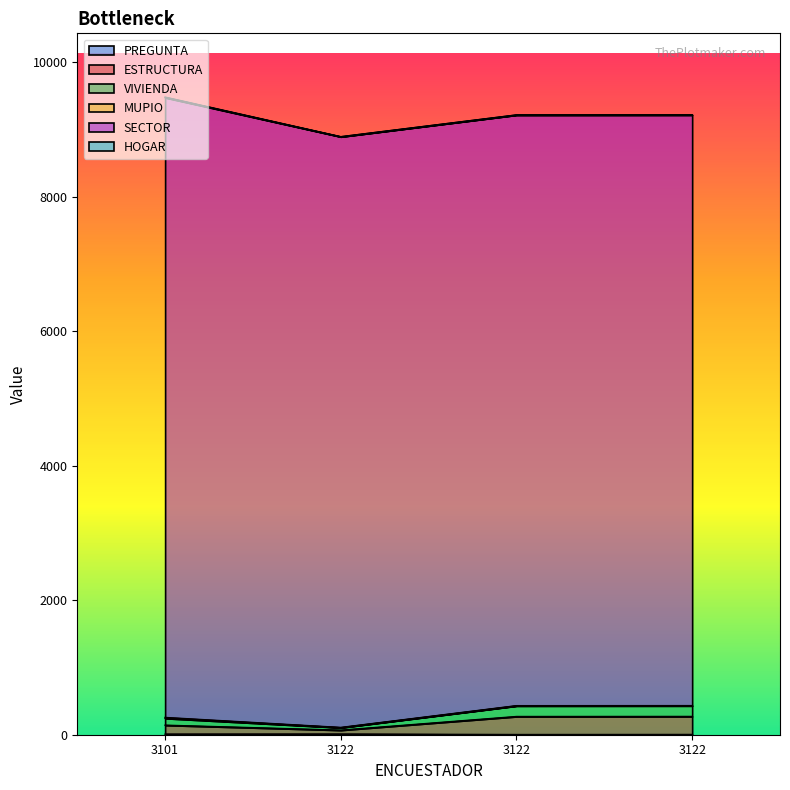

At which label is VIVIENDA closest to 270?

3101